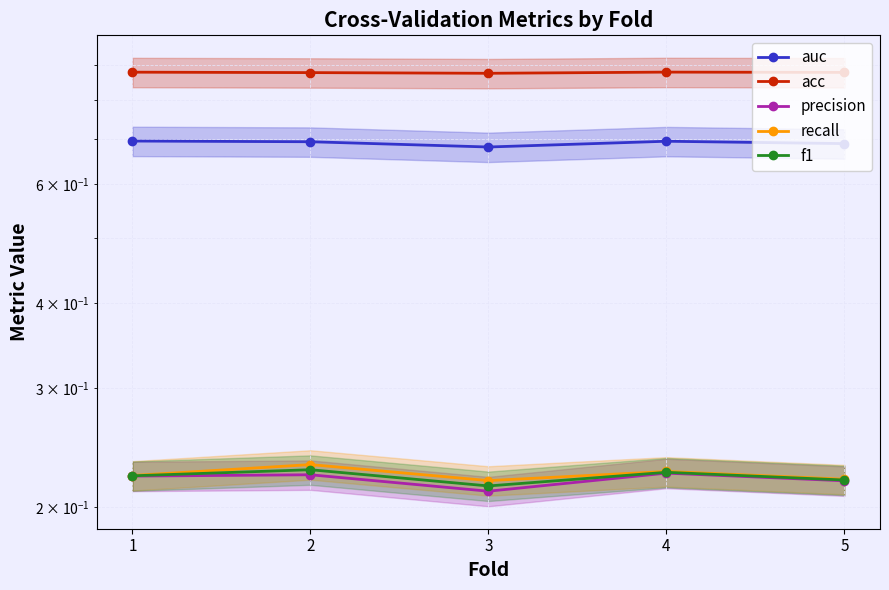

How many categories are shown in the chart?

5